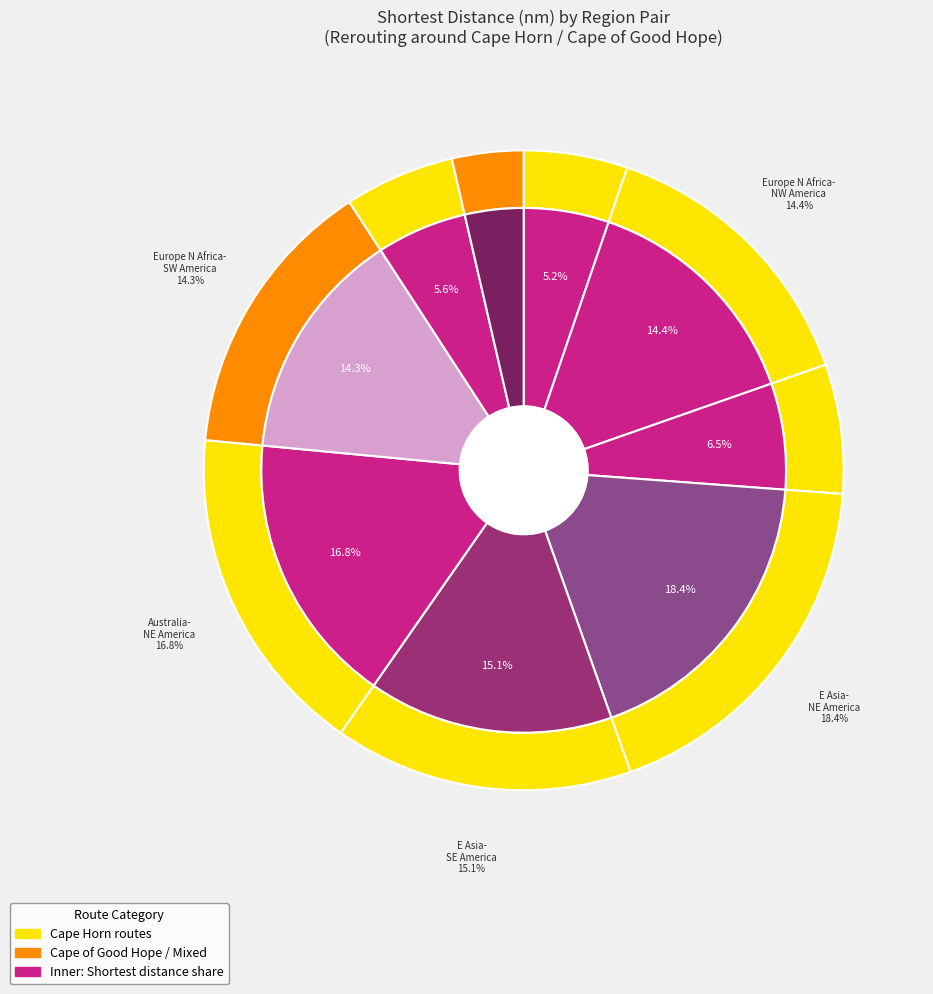

Does NW_America-SE_America account for over 50% of the chart?

No